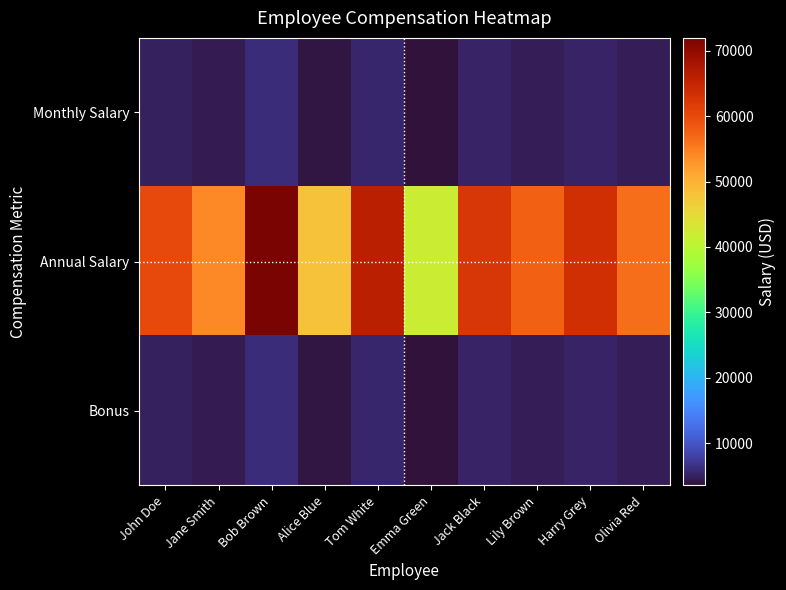

Which series has the widest spread of values?

Annual Salary